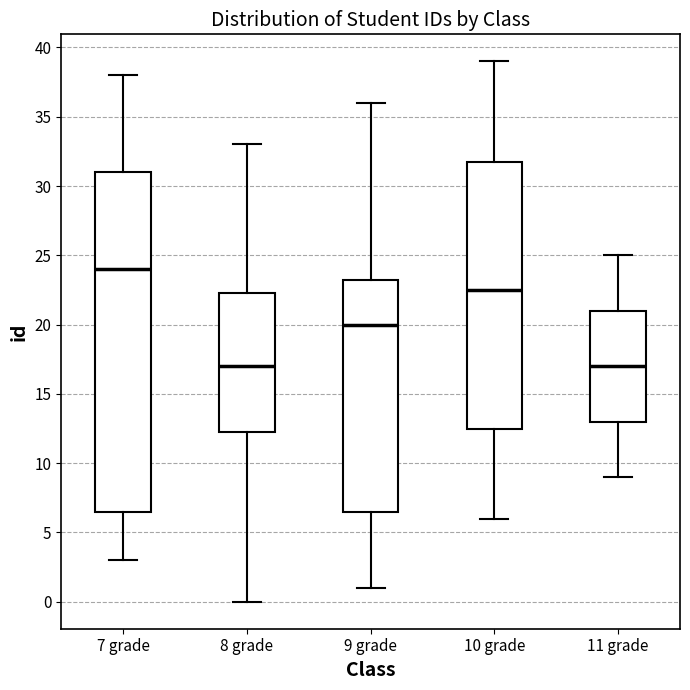

Comparing the boxes themselves (not the whiskers), which one is the tallest?

7 grade